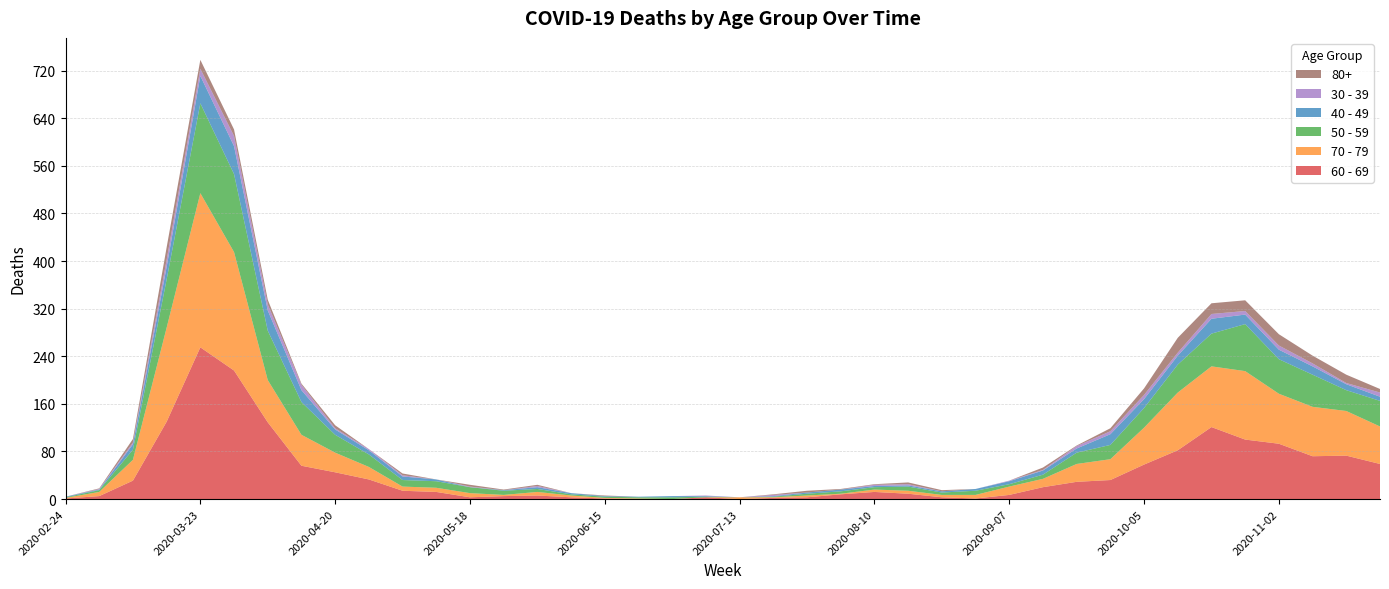

Reading left to right, transcribe all the data shown in this chart.

60 - 69: 1	5	31	130	255	216	129	56	45	33	14	12	3	5	6	3	1	0	0	3	0	2	3	8	12	9	3	1	7	20	29	32	58	82	121	100	93	72	73	59
70 - 79: 1	7	35	158	259	199	71	52	33	21	7	7	7	2	6	3	1	1	0	0	3	1	3	1	4	5	4	6	14	14	30	35	62	97	102	115	84	83	75	63
50 - 59: 1	3	17	81	151	131	83	55	30	21	11	11	10	7	5	2	2	2	3	1	0	1	3	4	4	7	4	7	4	7	19	24	33	47	55	79	58	54	35	43
40 - 49: 1	1	9	21	46	47	34	20	9	7	6	3	0	1	3	2	1	1	2	1	0	1	2	3	2	2	2	3	5	7	7	18	15	15	25	16	16	14	10	7
30 - 39: 0	1	3	12	12	17	10	9	2	2	2	0	1	0	2	0	0	0	0	1	0	2	0	0	2	2	0	0	1	1	4	5	7	5	8	6	7	5	2	7
80+: 0	1	6	21	15	11	8	2	5	0	3	0	3	1	2	0	1	0	0	0	0	1	3	1	1	3	2	0	0	4	1	5	11	25	18	18	19	13	14	6